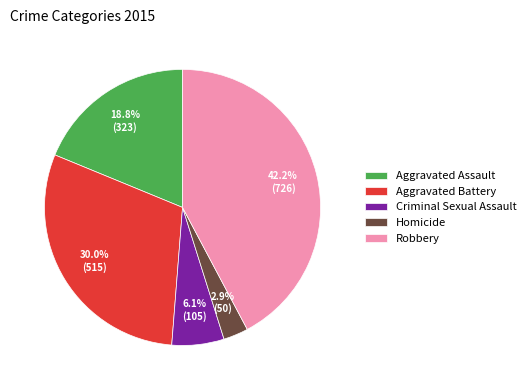

How many slices are in this pie chart?

5